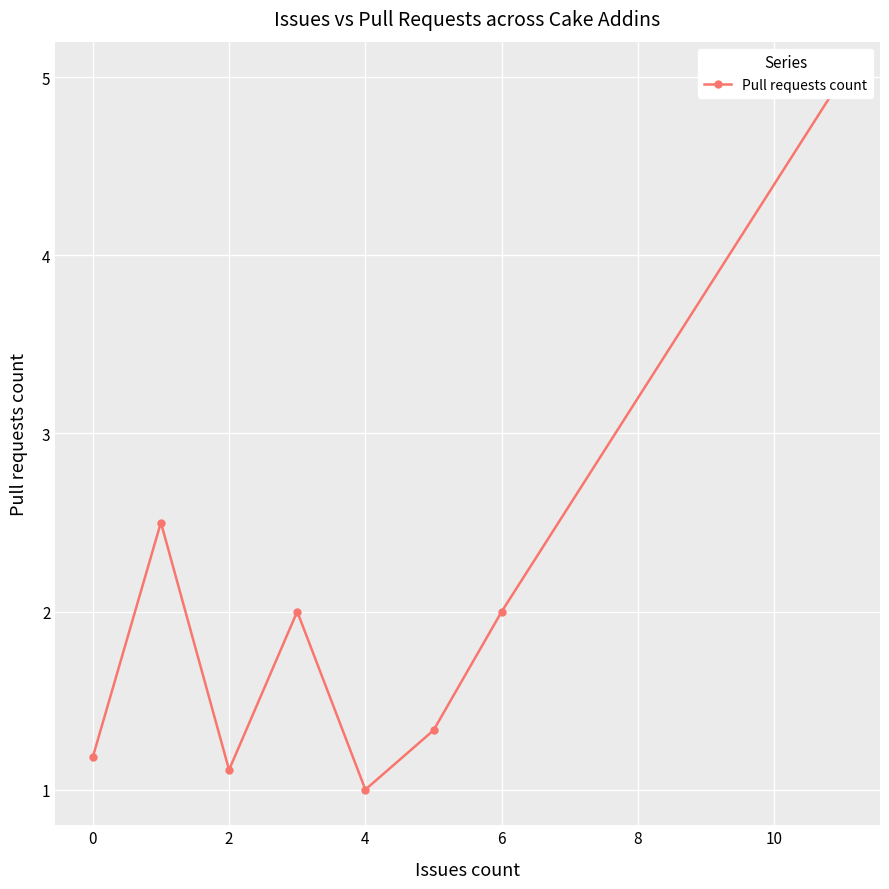

The value at 0 is 3.4. True or false?

False